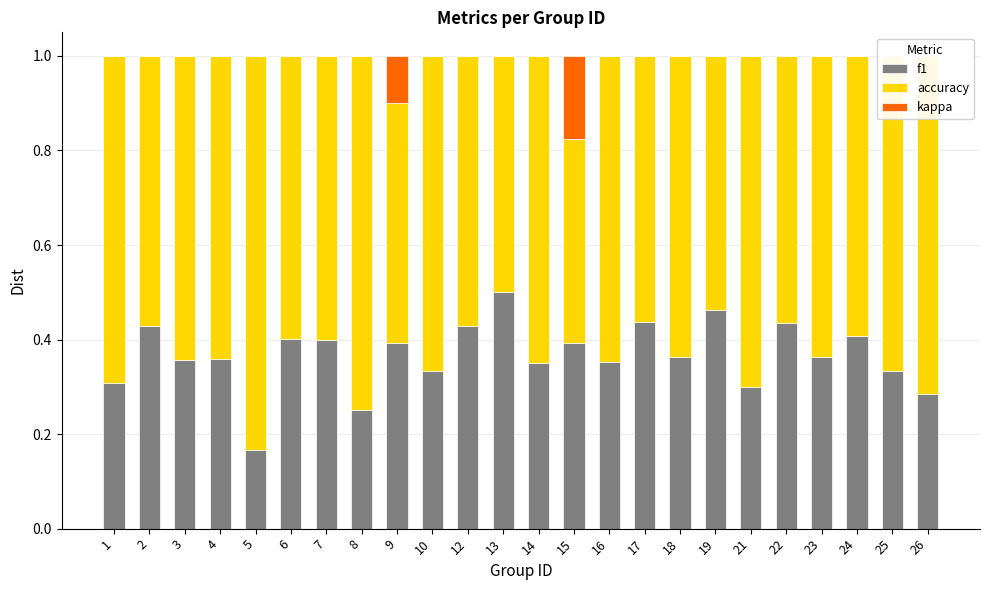

The kappa series shows 0.1 at 14. True or false?

False